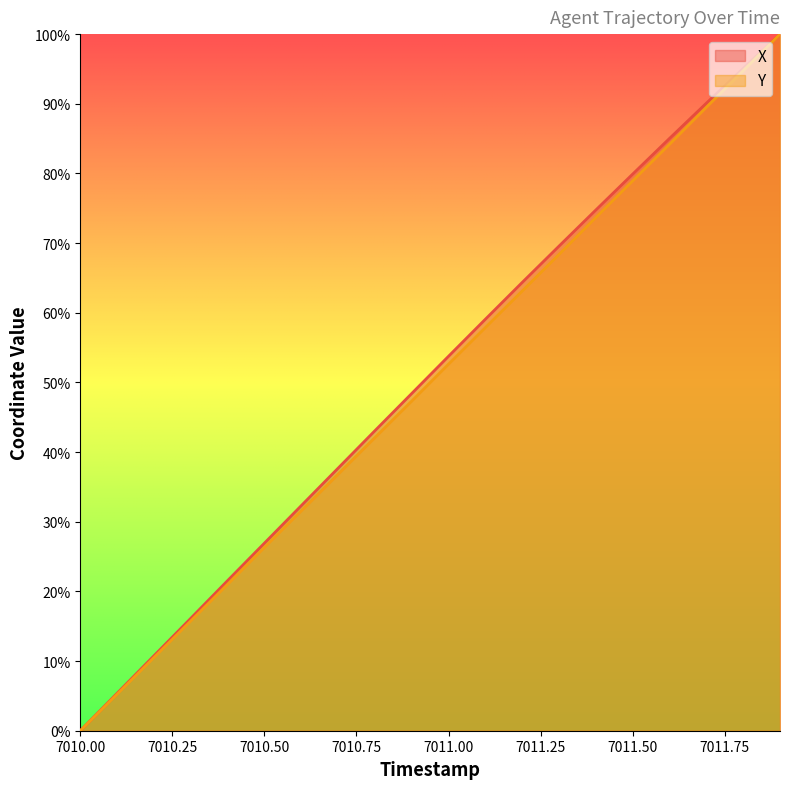

Where does the X series first go above 53?

7011.00